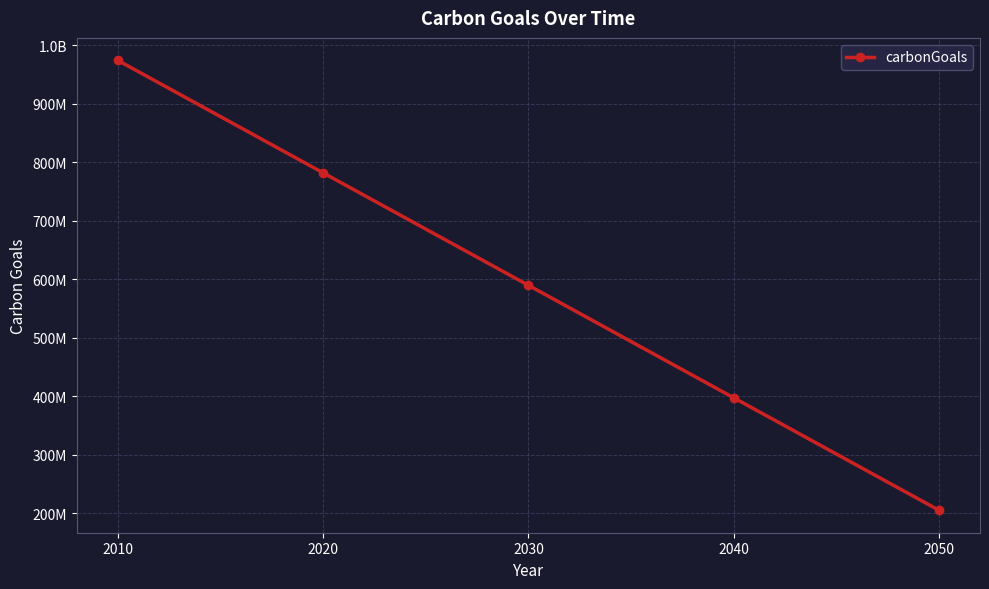

Does the chart have visible grid lines?

Yes